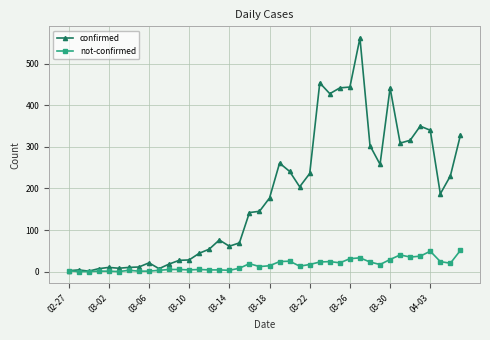

List the series in order of their peak value, highest first.

confirmed, not-confirmed